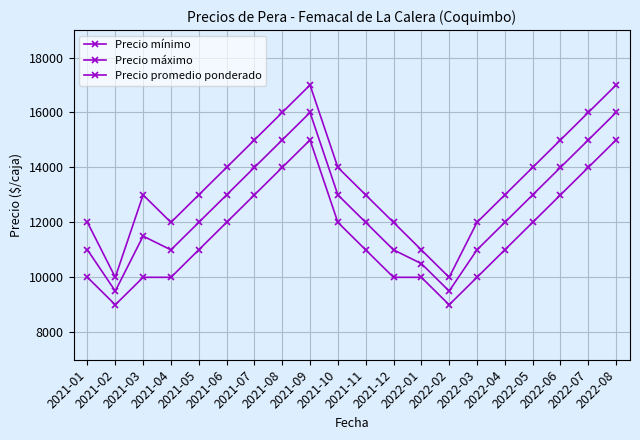

Which series has the widest spread of values?

Precio máximo